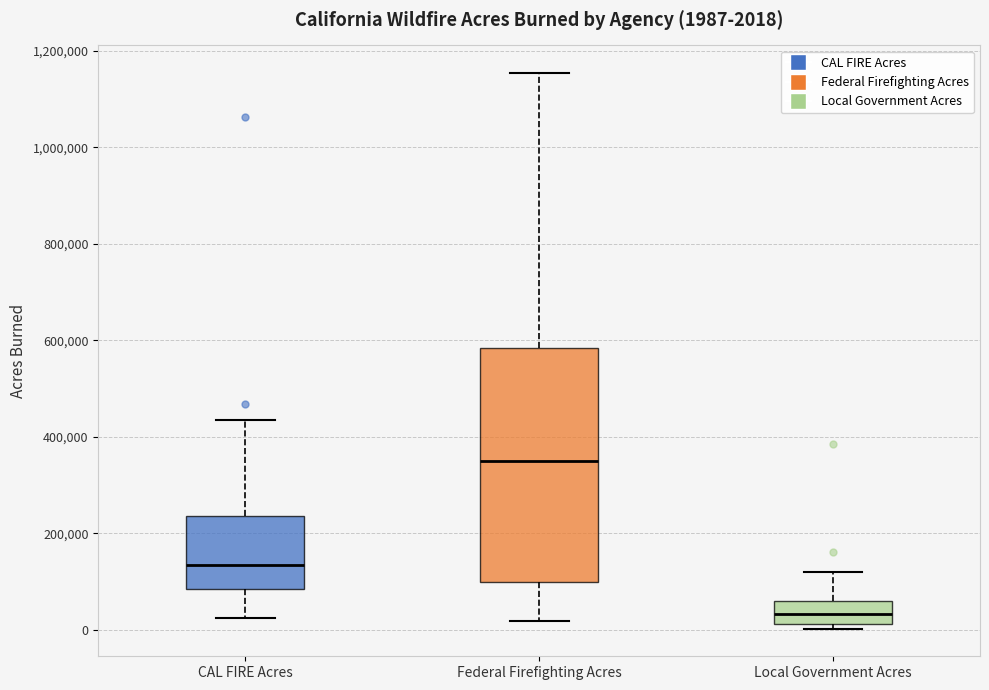

Which box's median line is the highest?

Federal Firefighting Acres